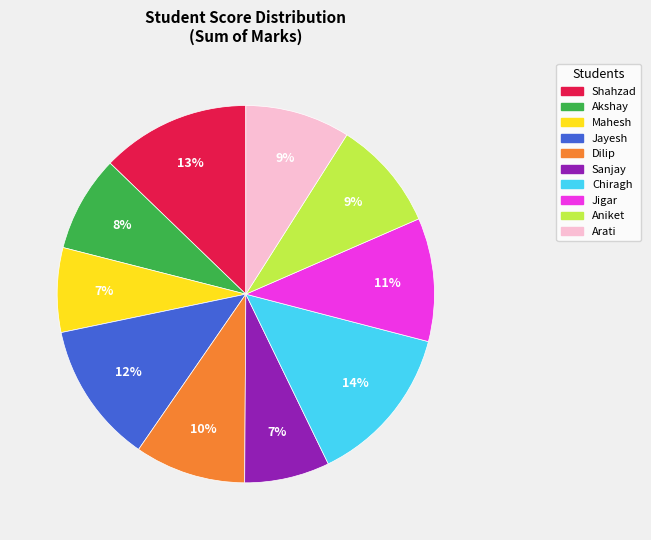

Combined, do Jayesh and Mahesh account for over 50%?

No